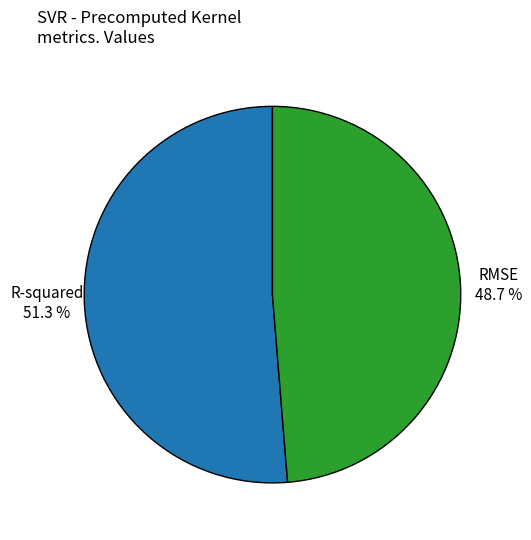

Is there a majority slice in this chart?

Yes